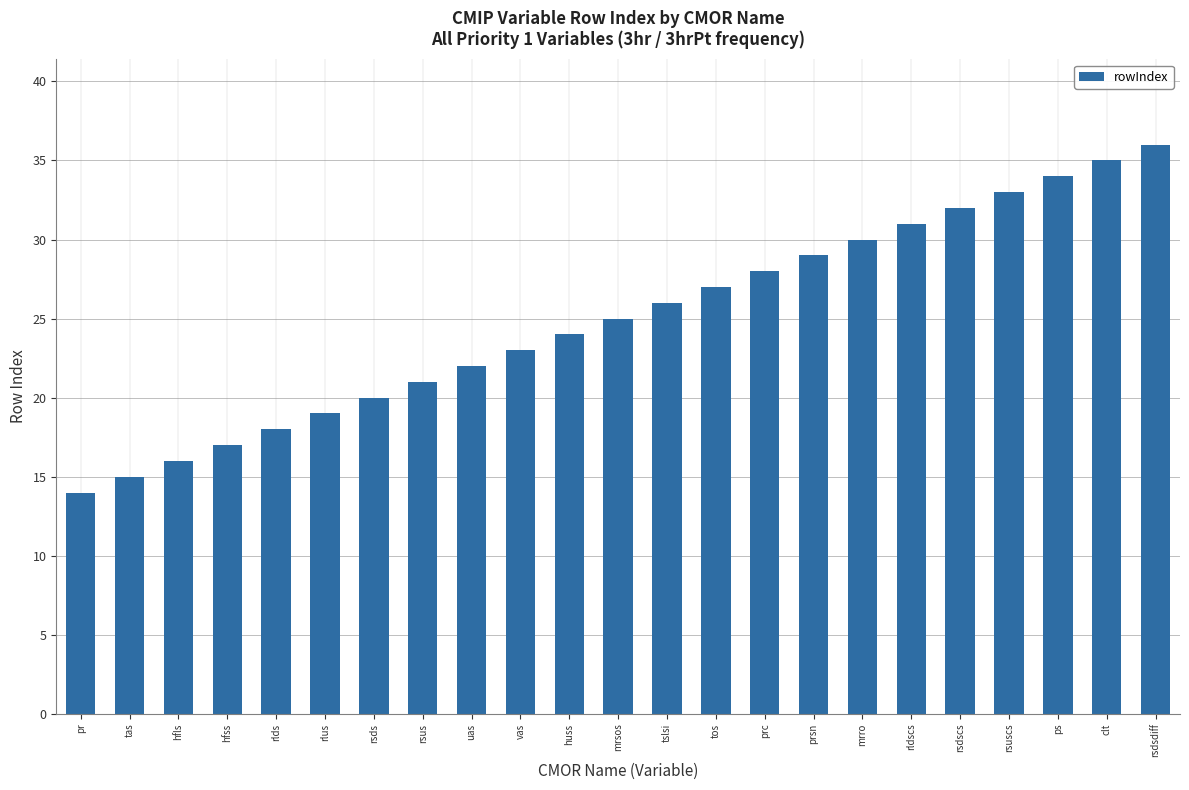

The value at rsus is 21. True or false?

True